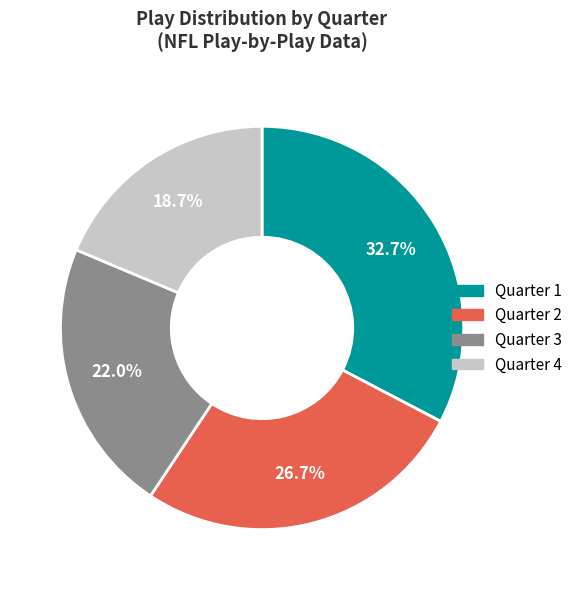

Count the number of slices in the pie.

4